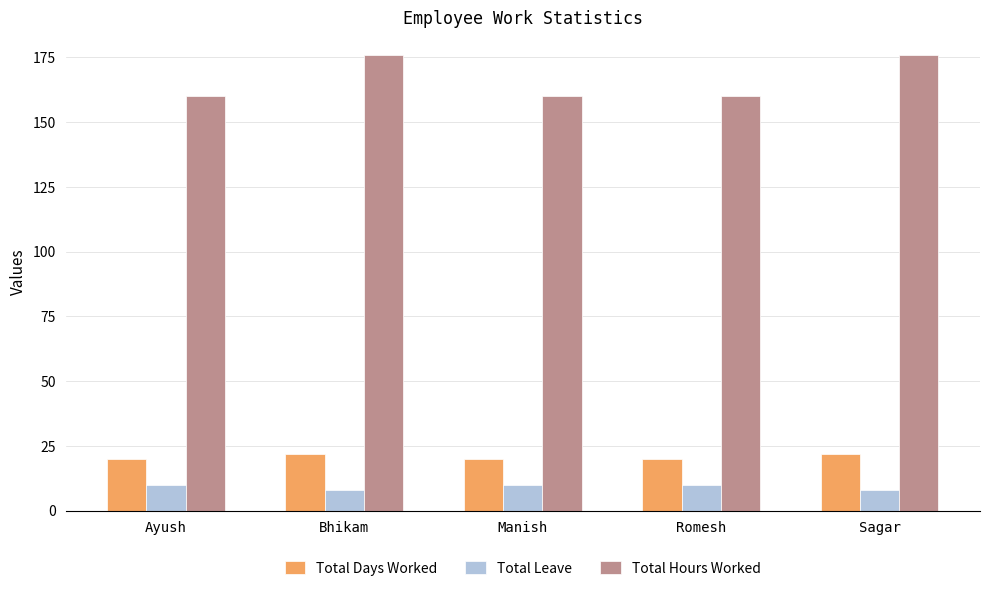

What is the smallest value displayed?

8